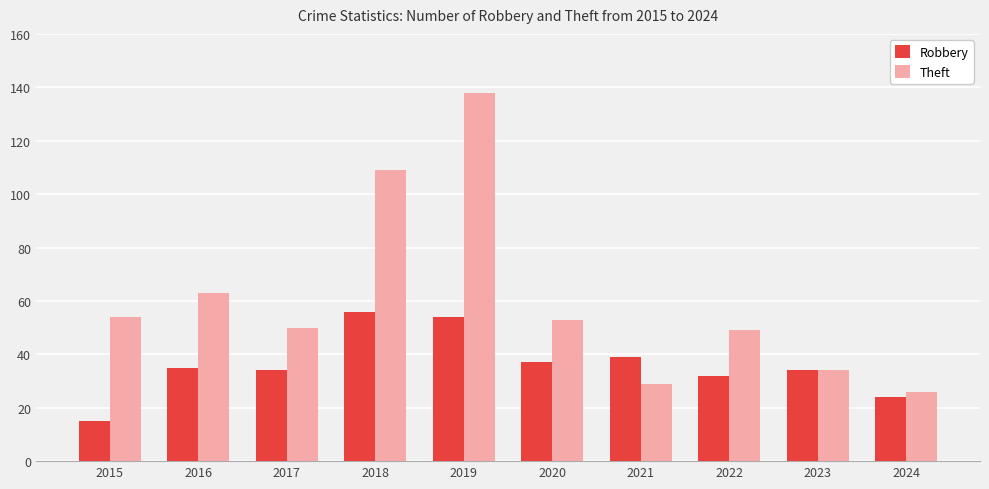

What value does the Theft series have at 2018?

109